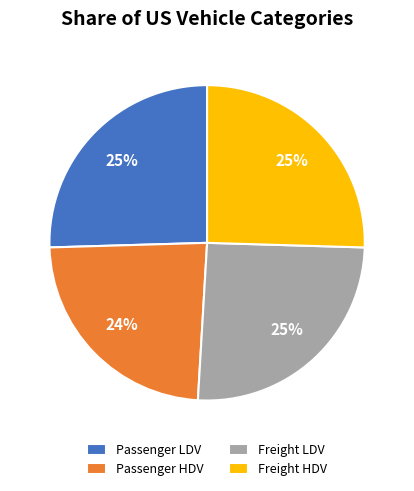

What is the smallest slice in the pie chart?

Passenger HDV